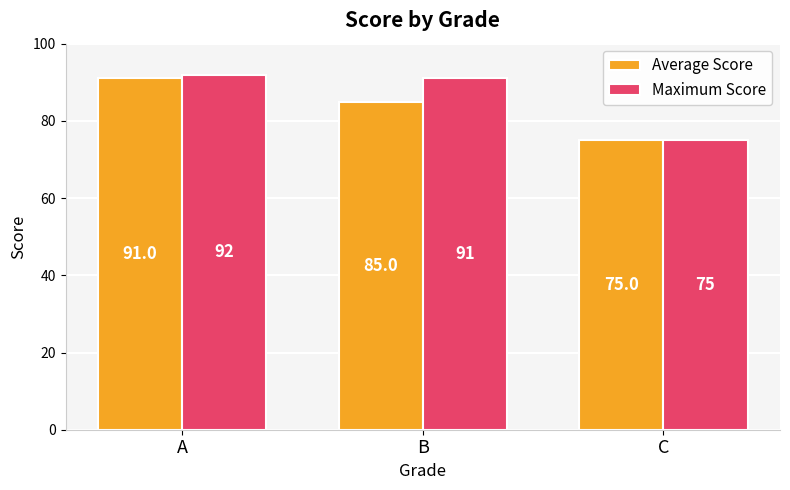

What is the lowest value of the Maximum Score series?

75